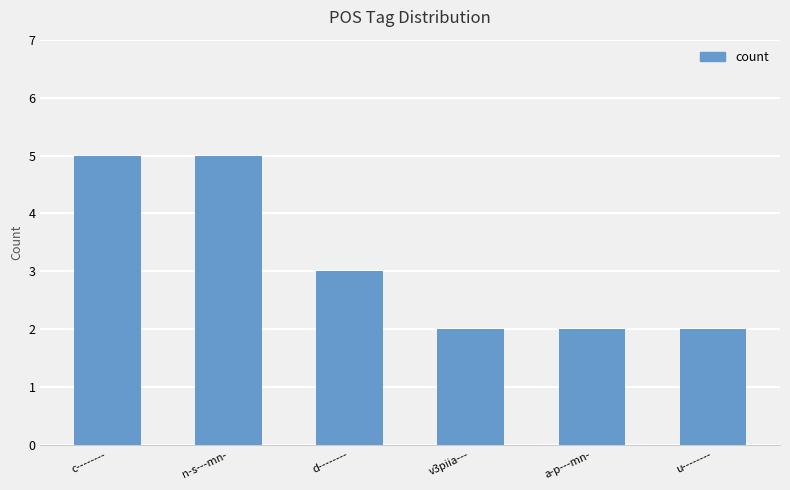

Are the bars grouped side by side (vs. stacked)?

No